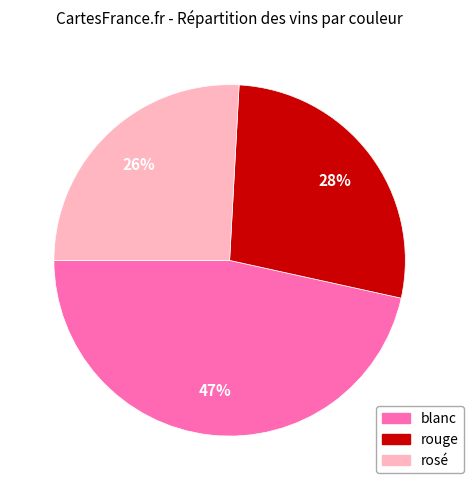

To the nearest percent, what is the combined percentage of blanc and rouge?

74%